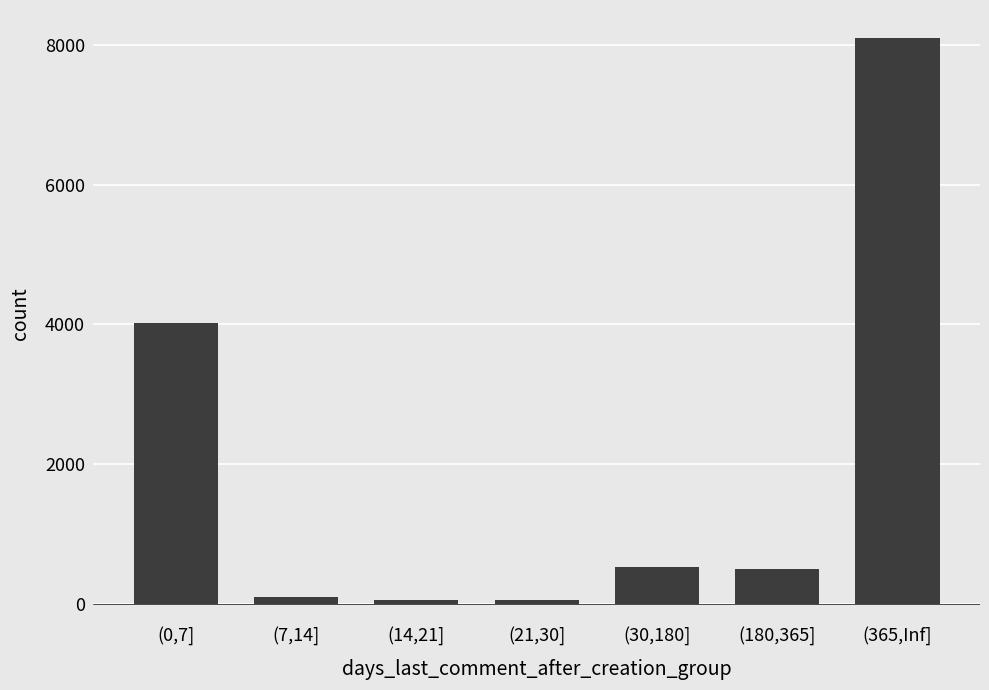

What is the greatest value displayed?

8098